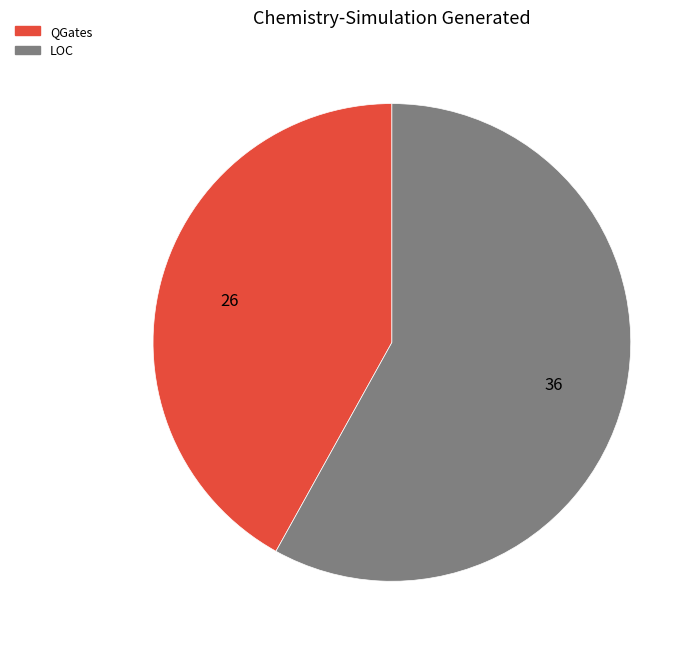

True or false: LOC accounts for 67% of the total.

False